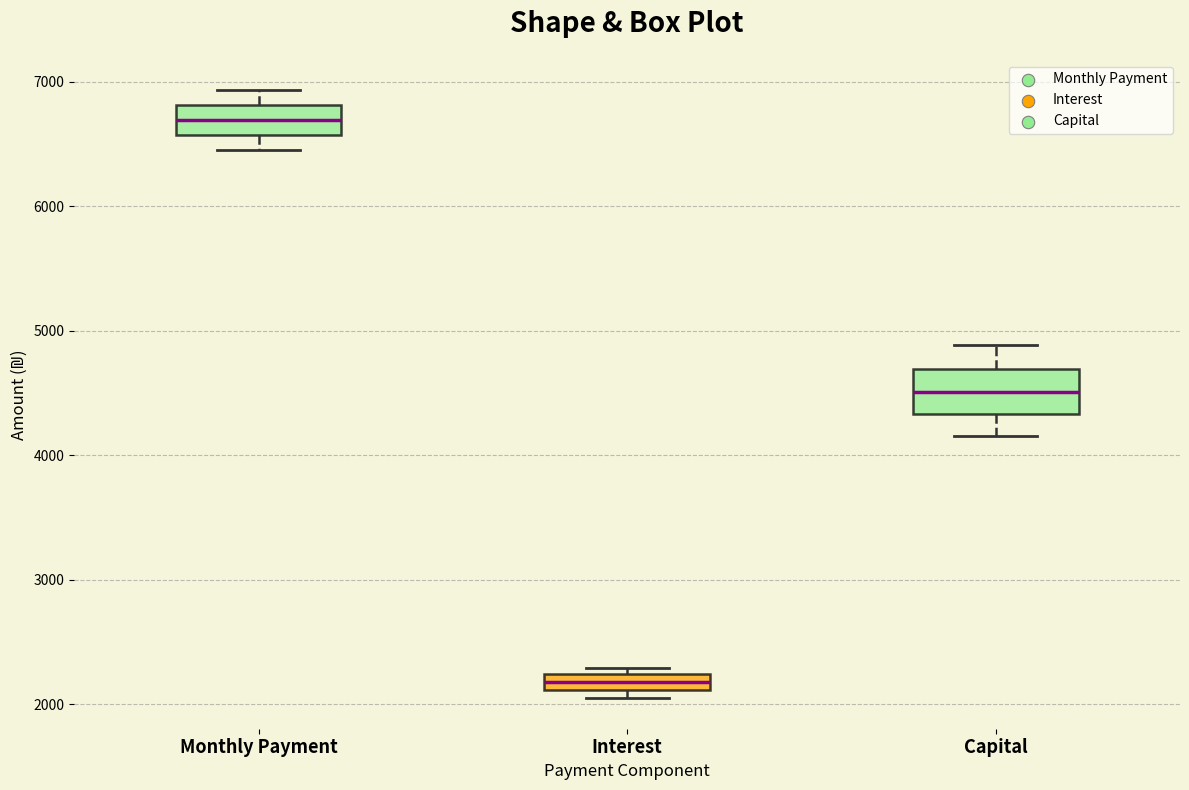

Which box is the tallest, from its lower edge to its upper edge?

Capital